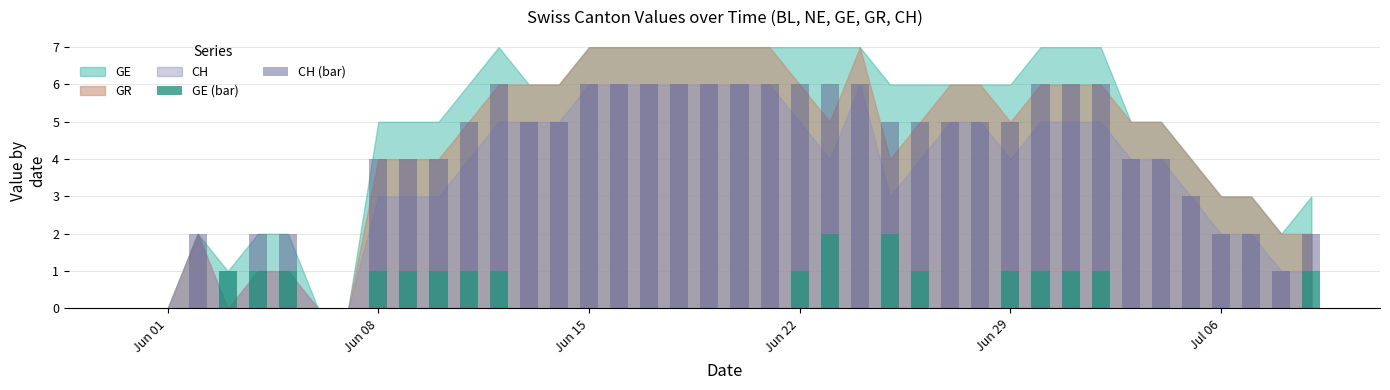

Are the bars horizontal?

No